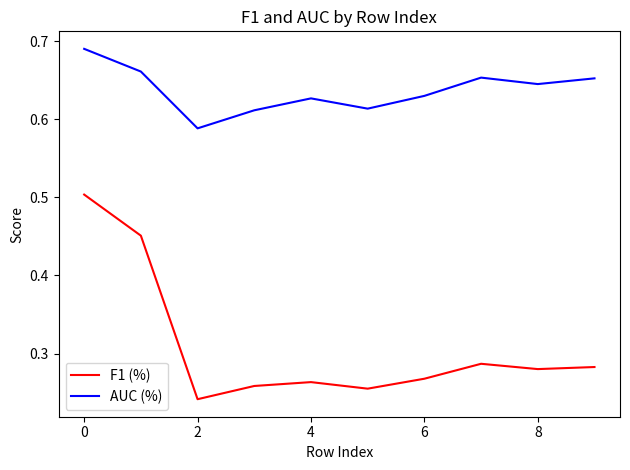

Which series has the largest total across all categories?

AUC (%)